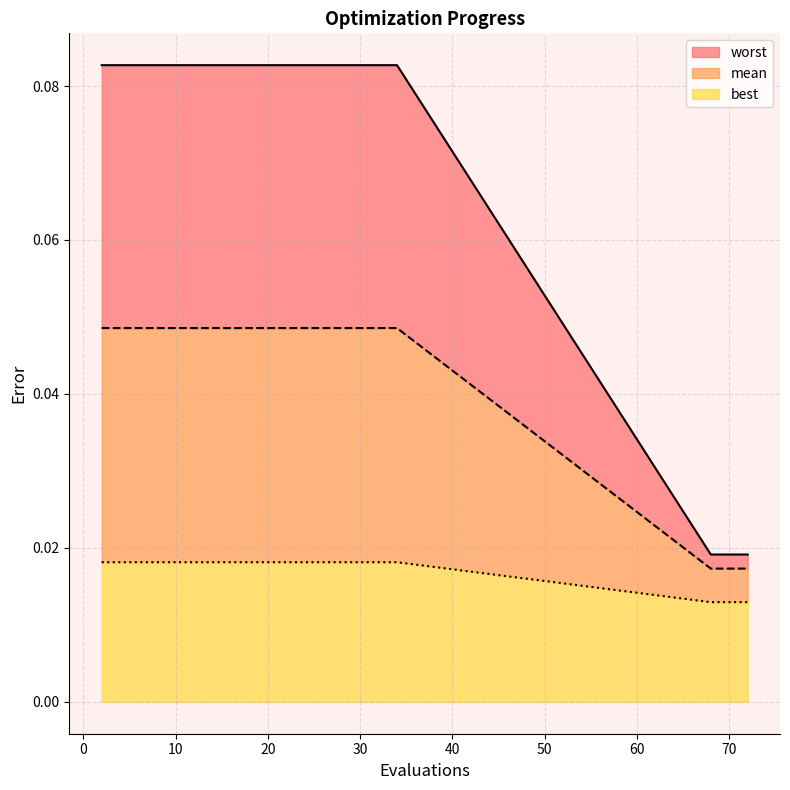

Count the mean values in the range 0 to 1.

20